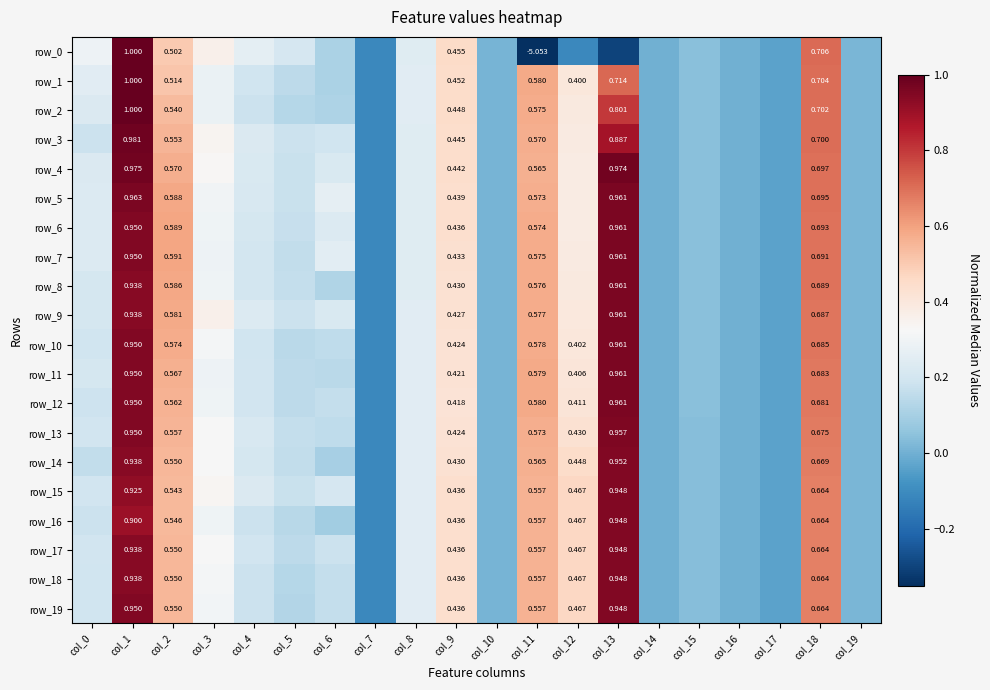

How many series are shown in this chart?

20